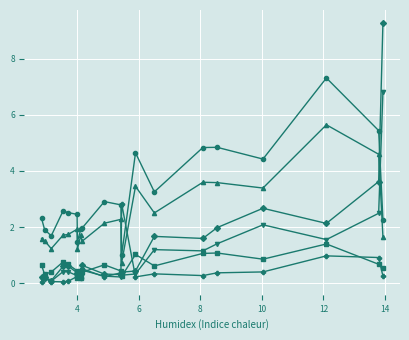

What is the greatest value displayed?

9.3